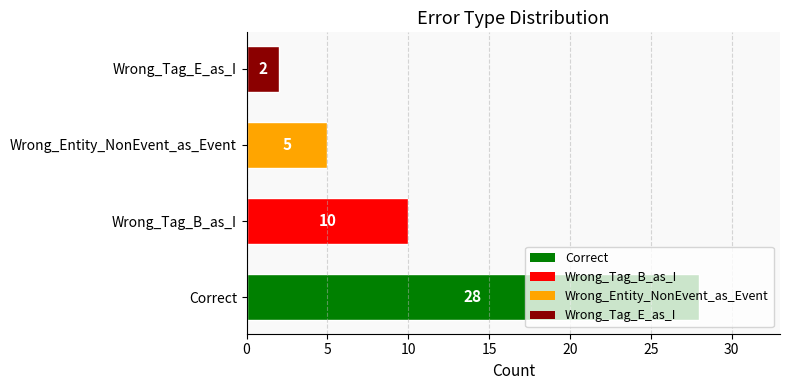

How many bars are there in total?

4